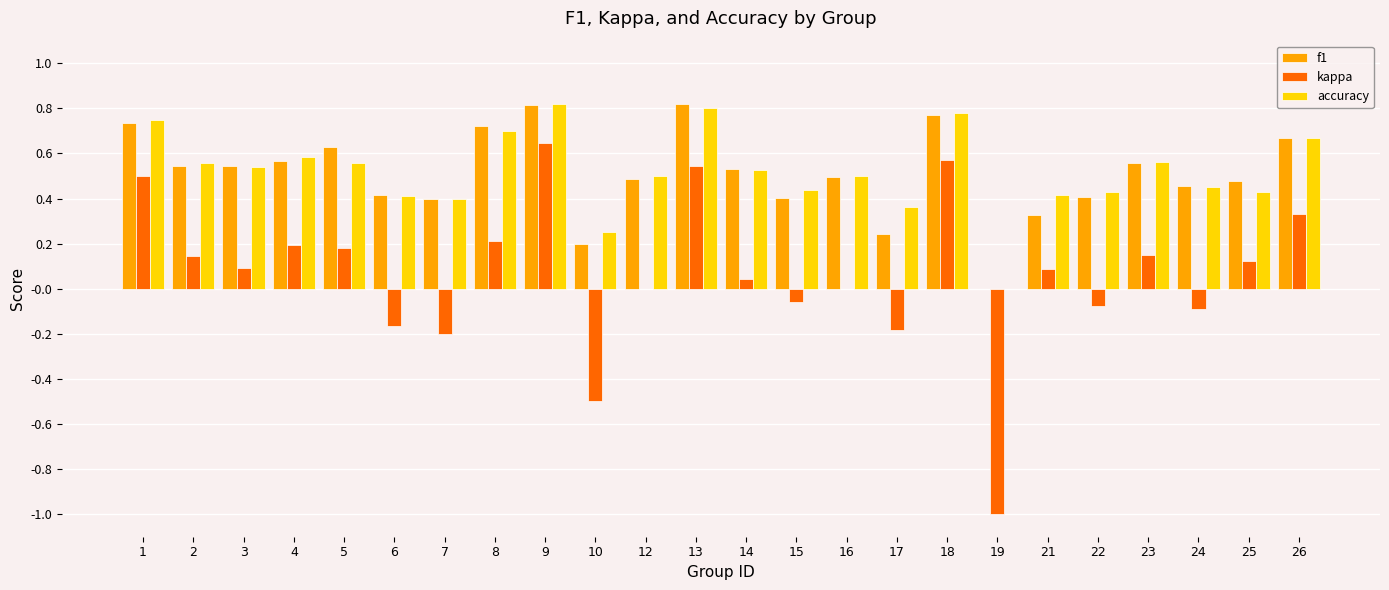

What is the sum of all f1 values?

12.2